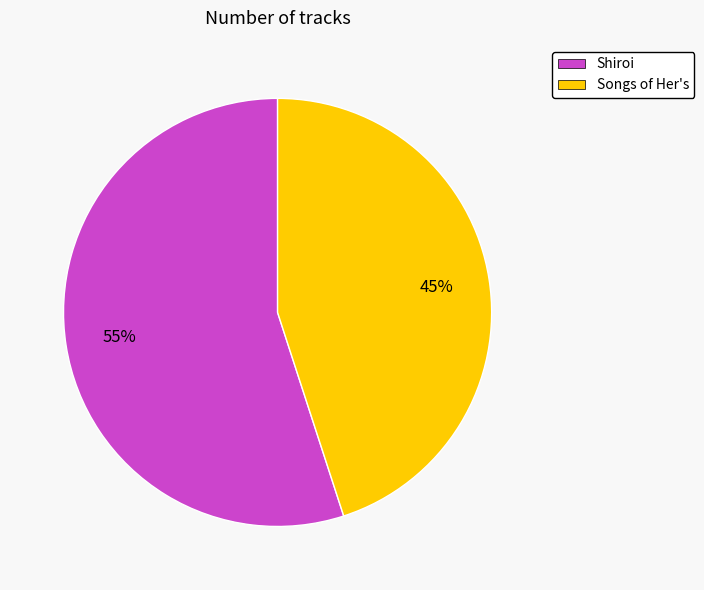

To the nearest percent, what is the combined percentage of Shiroi and Songs of Her's?

100%